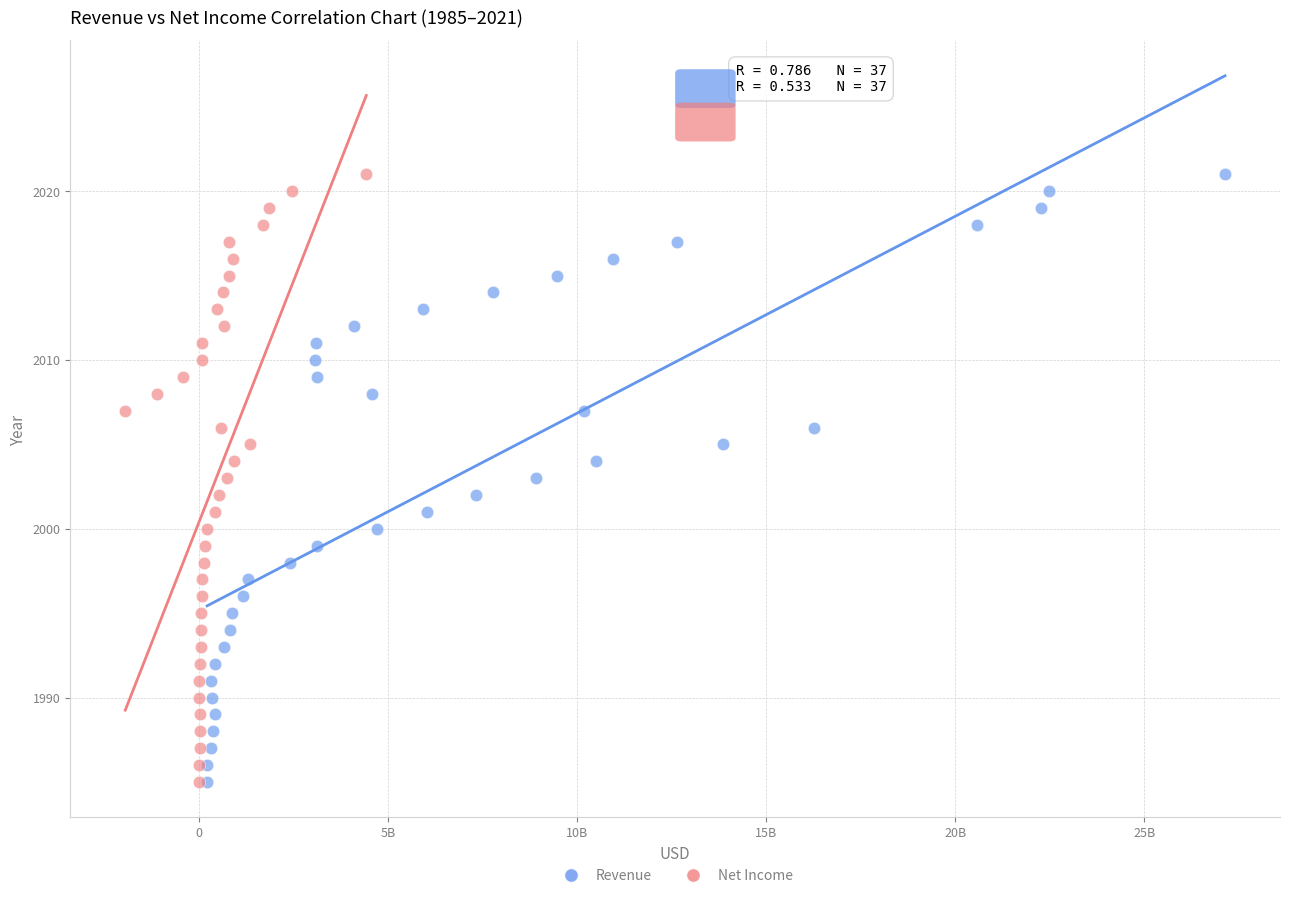

What are all the series names shown in the legend?

Revenue, Net Income